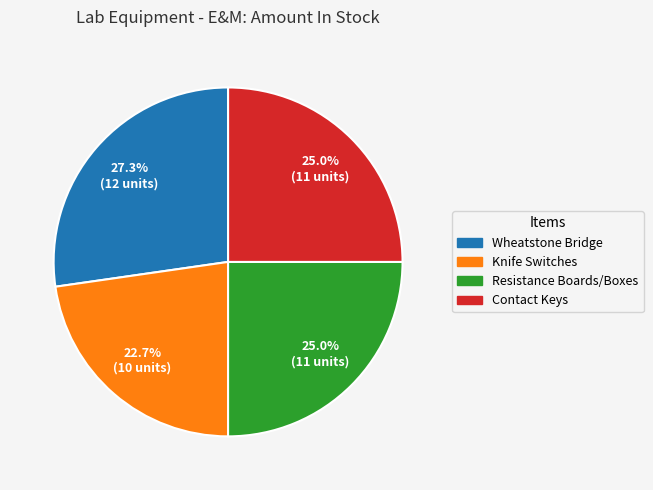

Which category has the smallest portion of the pie?

Knife Switches